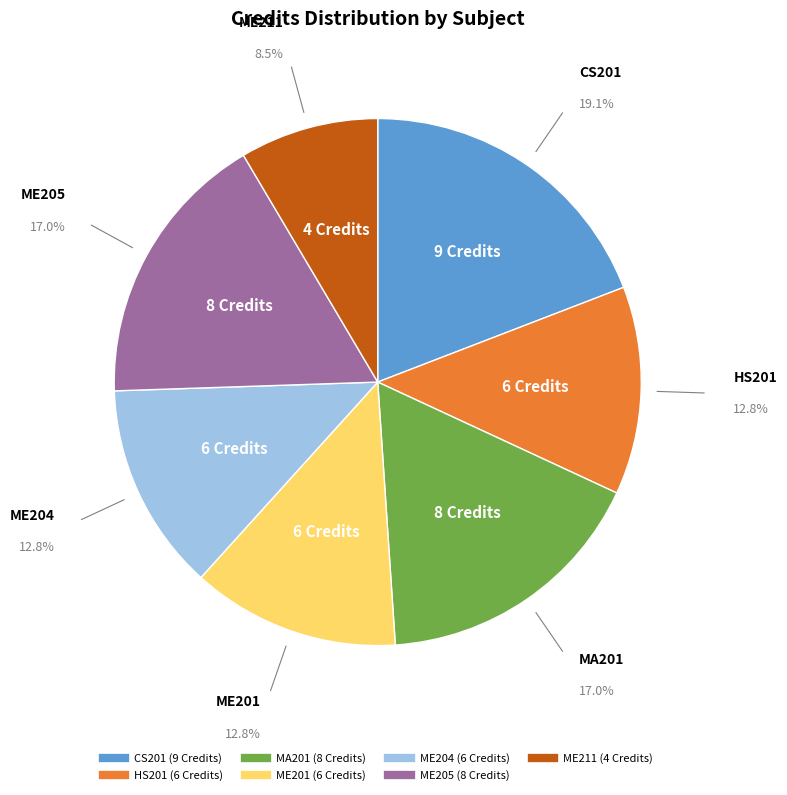

Is there a majority slice in this chart?

No